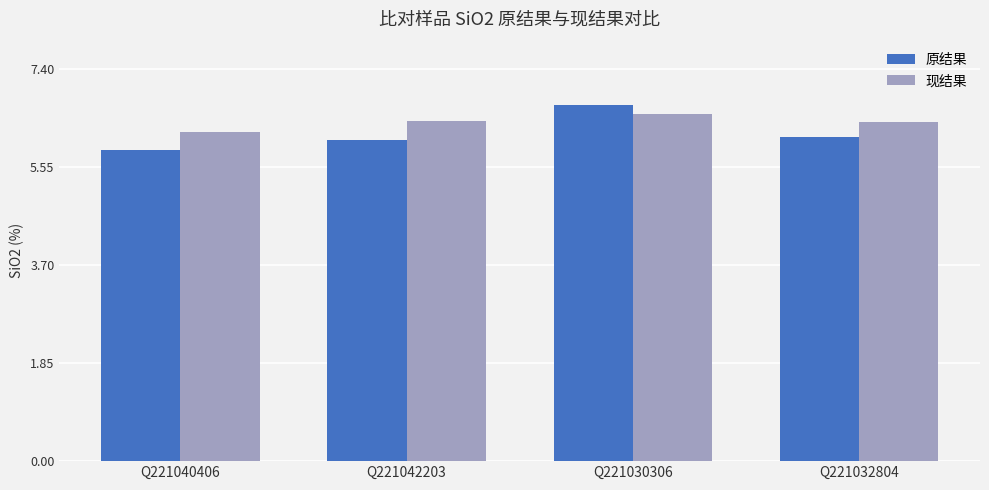

At which label does 原结果 reach its peak?

Q221030306